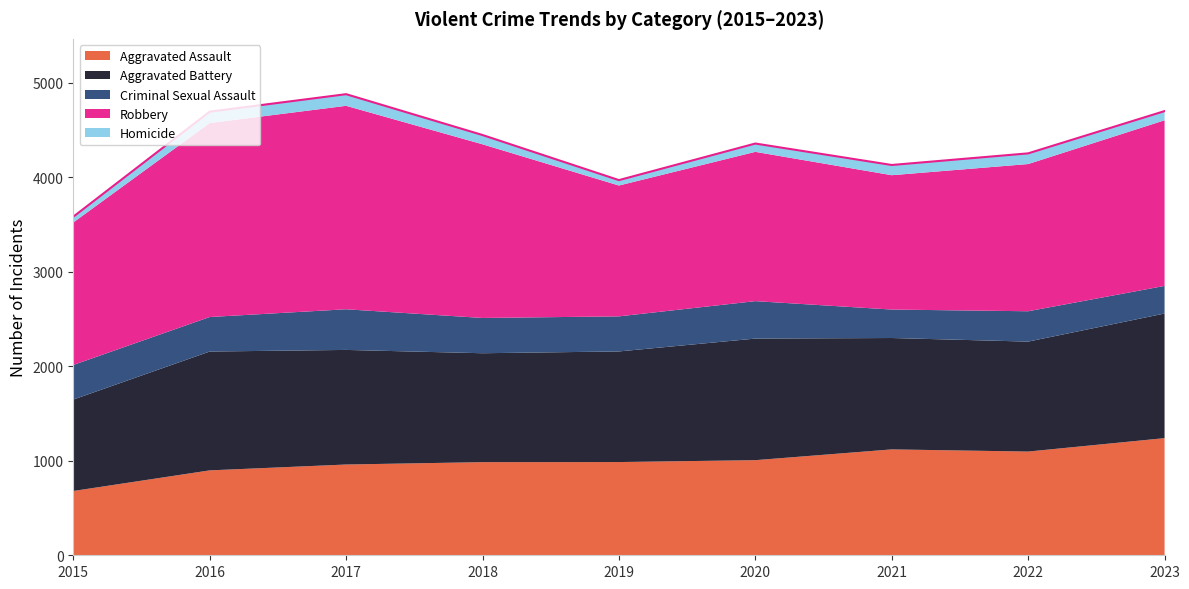

The value of Criminal Sexual Assault at 2019 is 147. True or false?

False